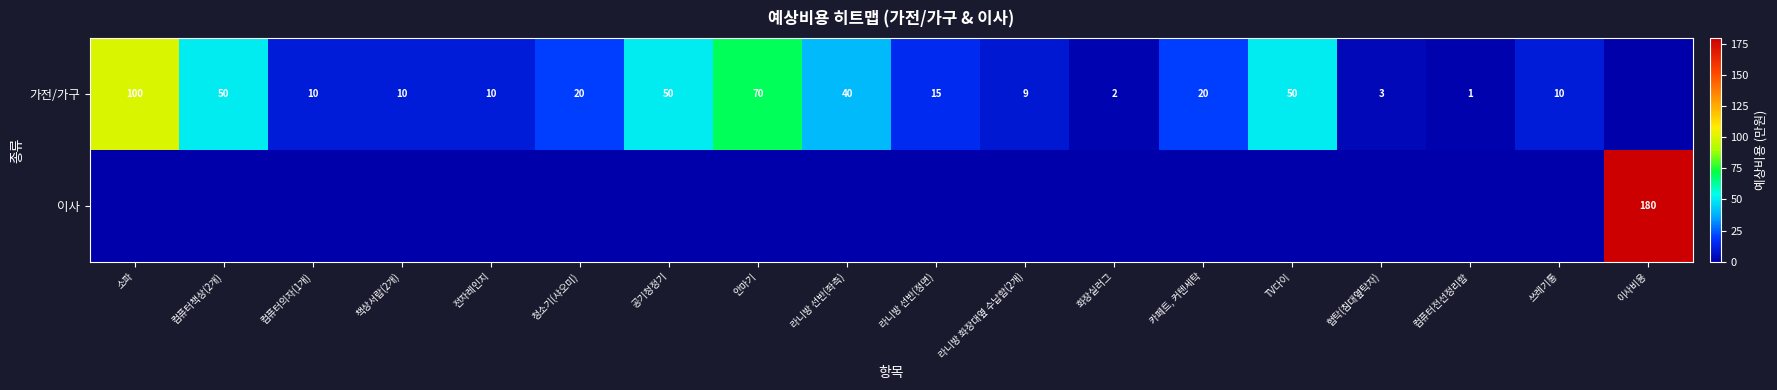

The 가전/가구 series shows 10 at 전자레인지. True or false?

True